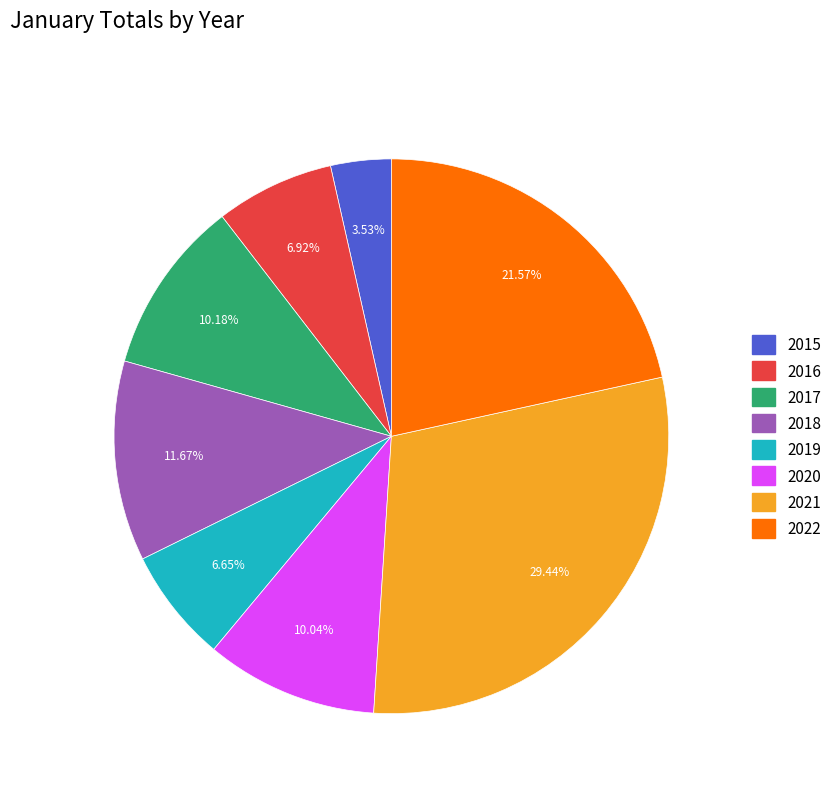

Is 2019 the majority of the pie?

No